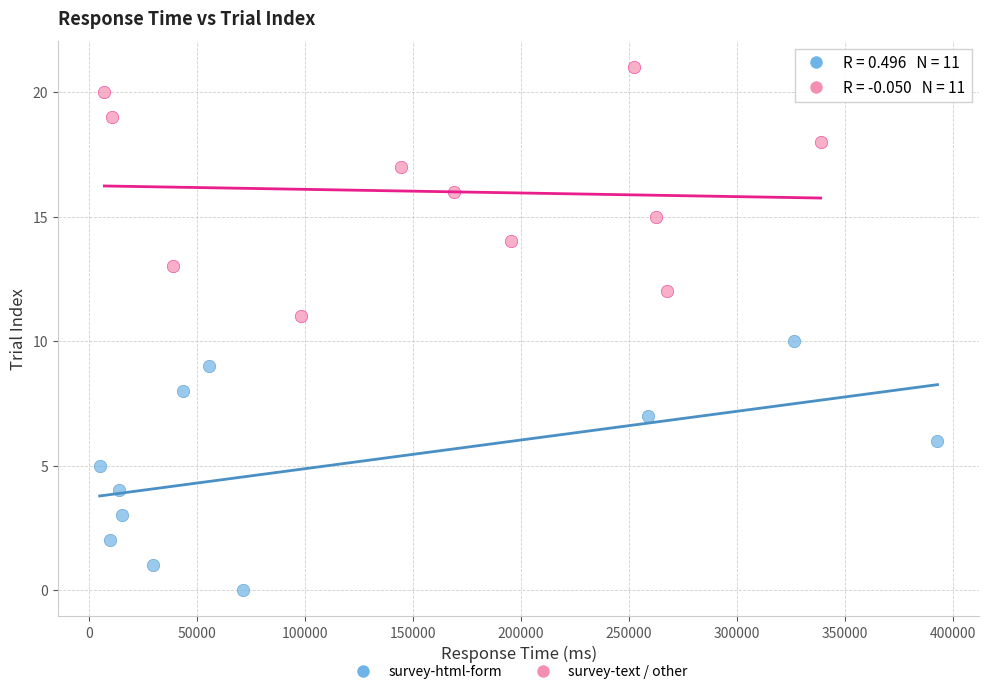

Which series contains the lowest Y value?

survey-html-form